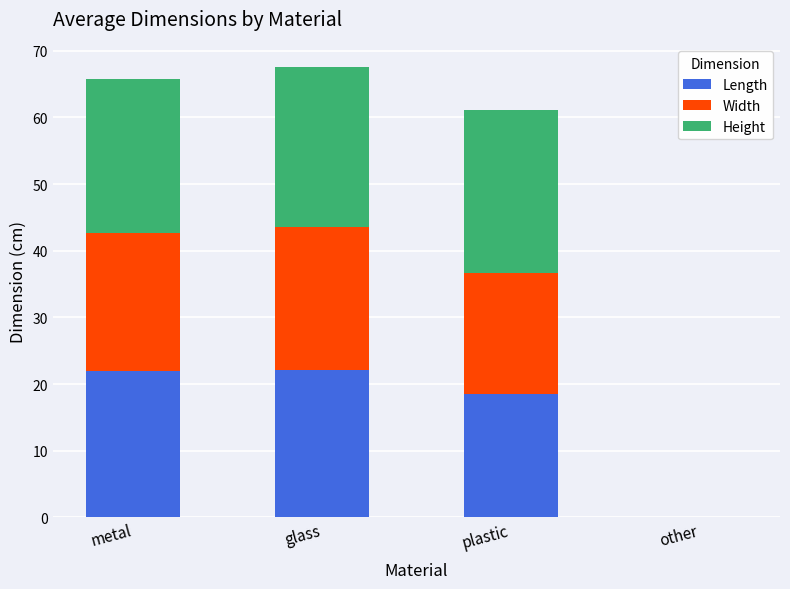

Are the bars grouped side by side (vs. stacked)?

No